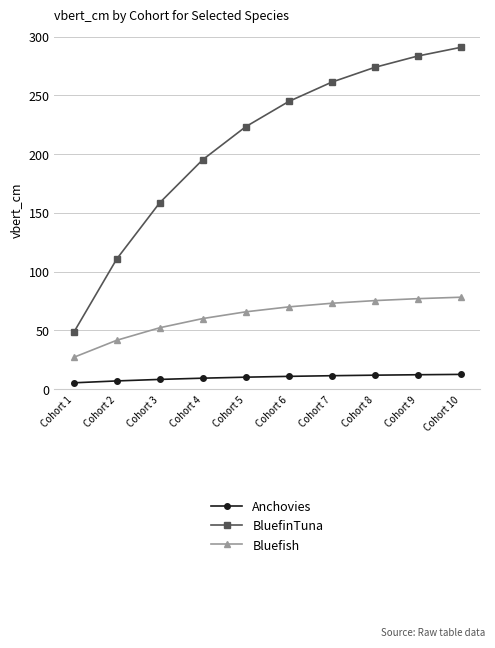

How many data points in BluefinTuna are above 244?

5